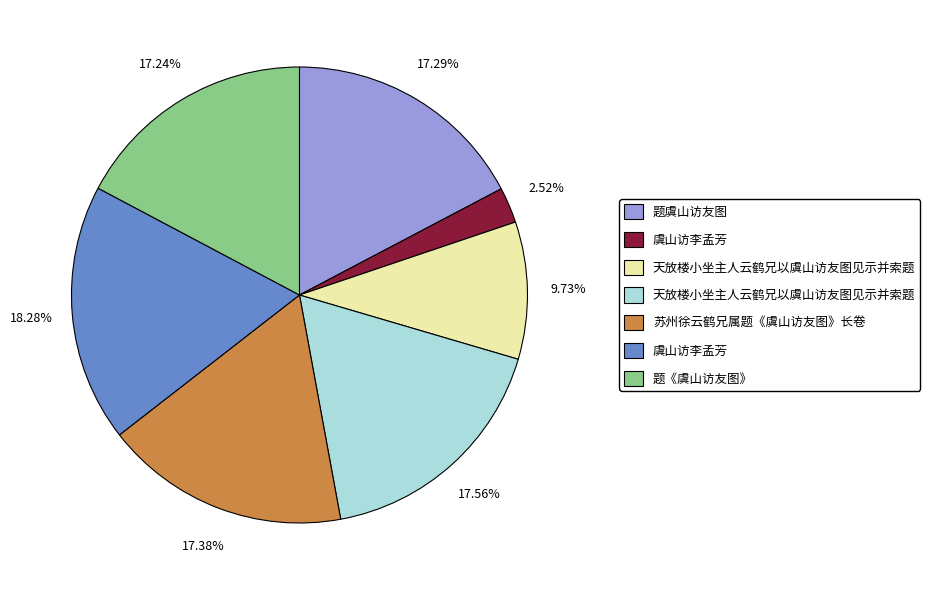

Does any single category account for the majority?

No